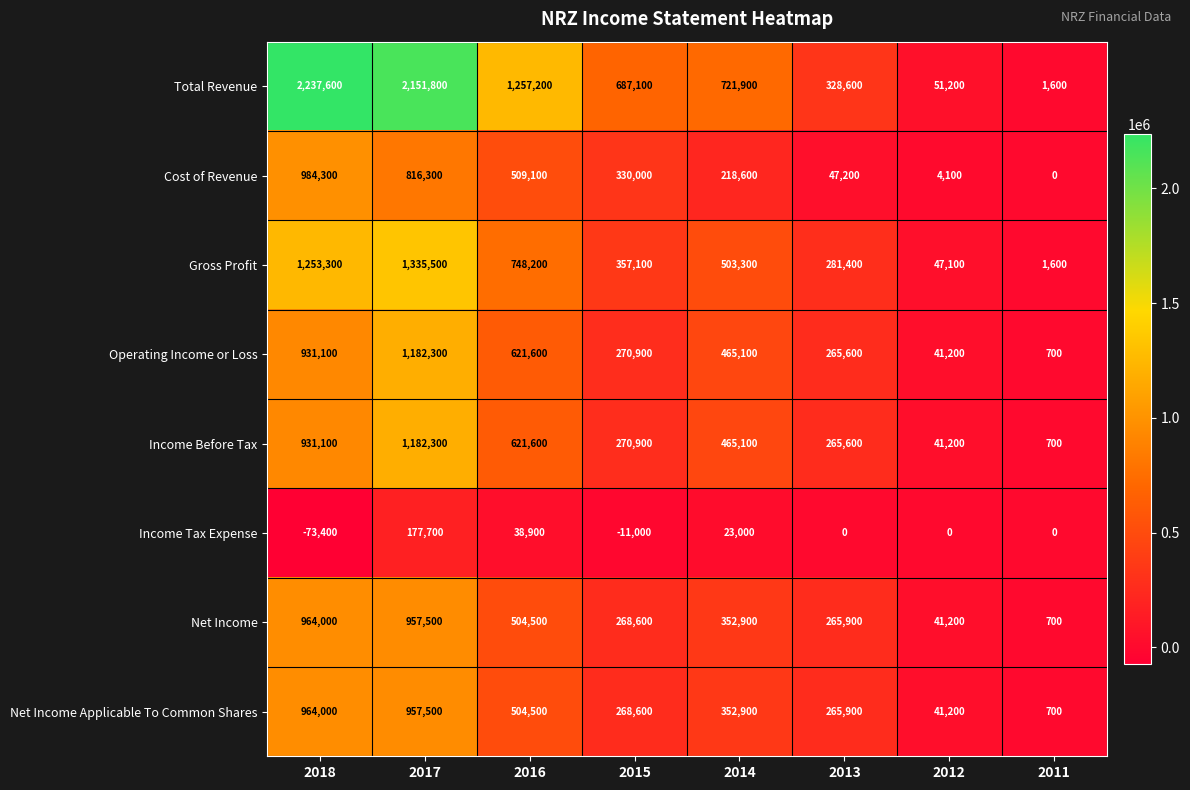

What is the difference between the Gross Profit values at 2018 and 2011?

1251700